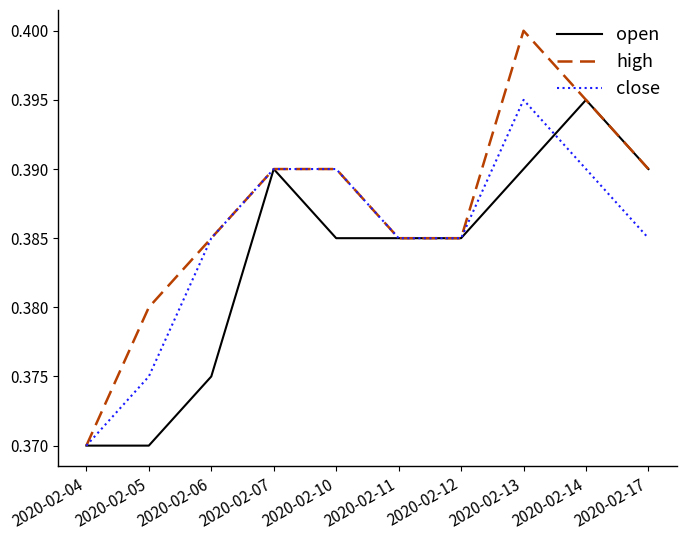

Which series has the largest range (max minus min)?

high